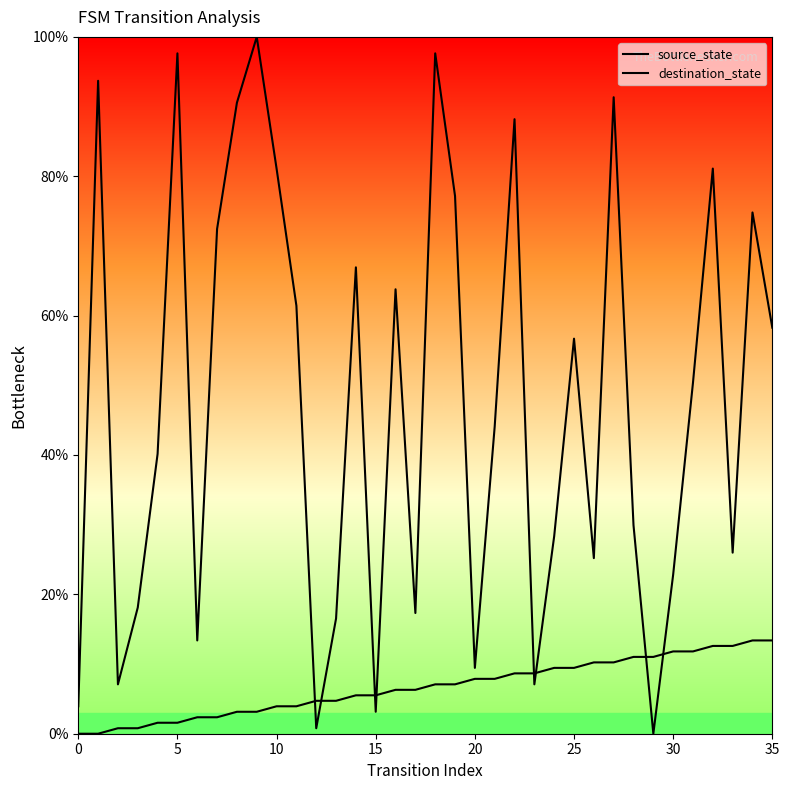

List the series in order of their overall mean, lowest first.

source_state, destination_state